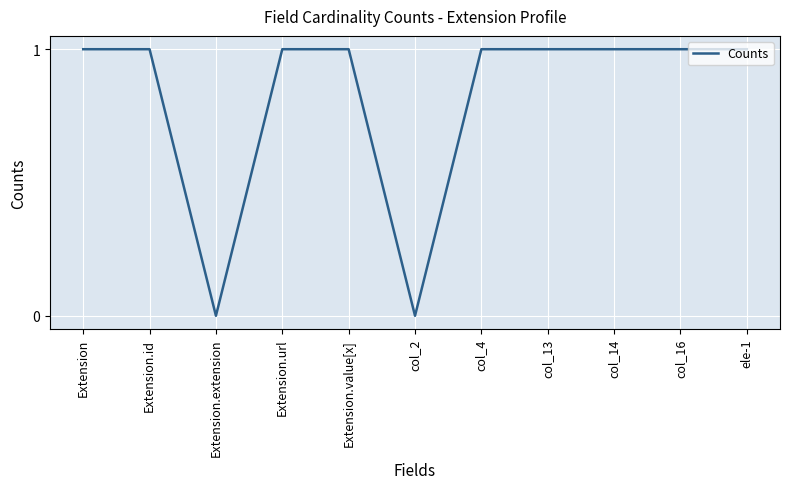

What position from the right is col_13?

4